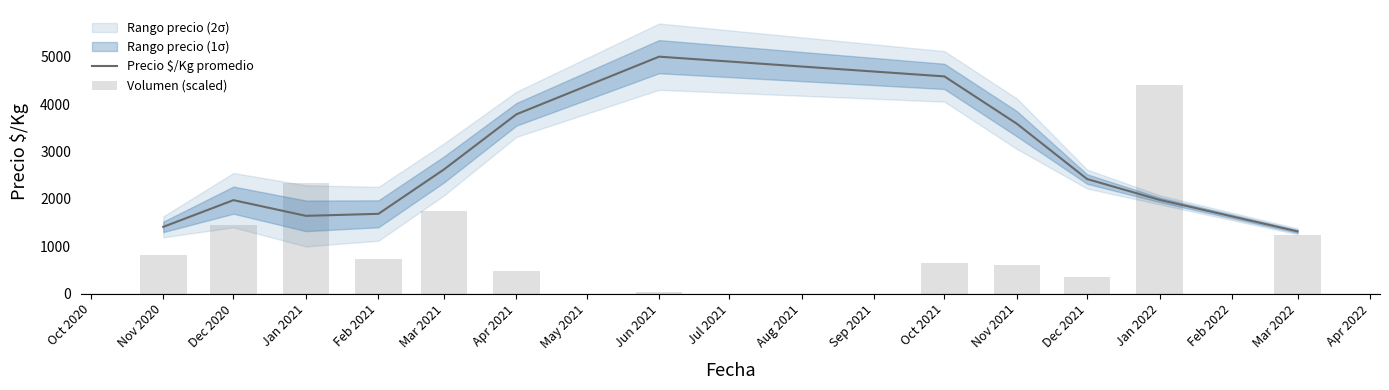

The value of Precio $/Kg promedio at Feb 2021 is 1153.5. True or false?

False